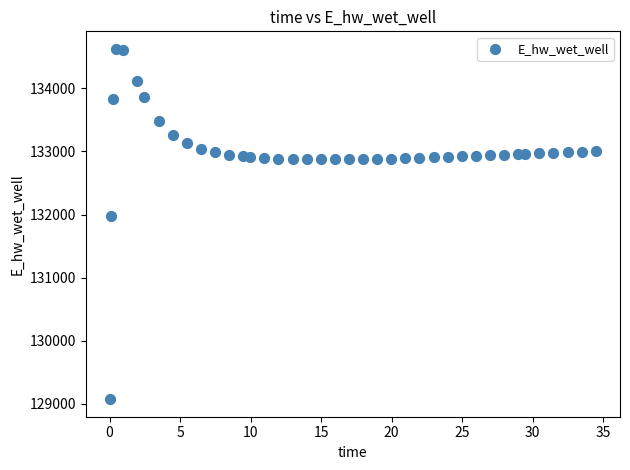

What is the range of X values (max minus min)?

34.4